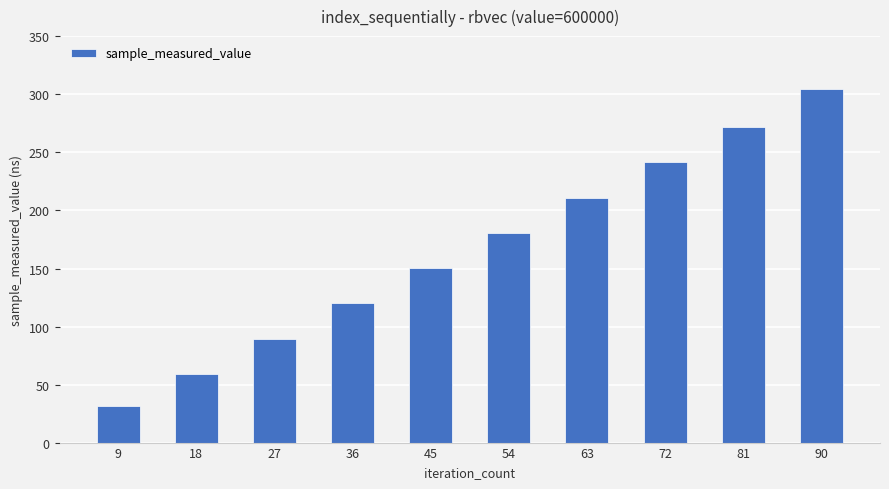

Which category has the lowest value across all series?

9